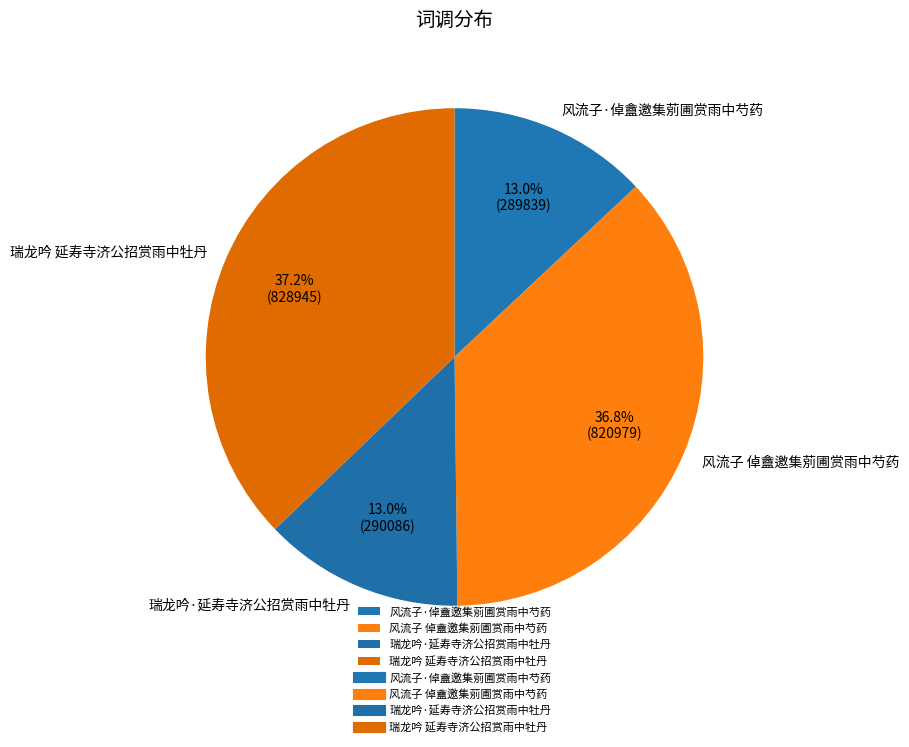

How many slices are in this pie chart?

4